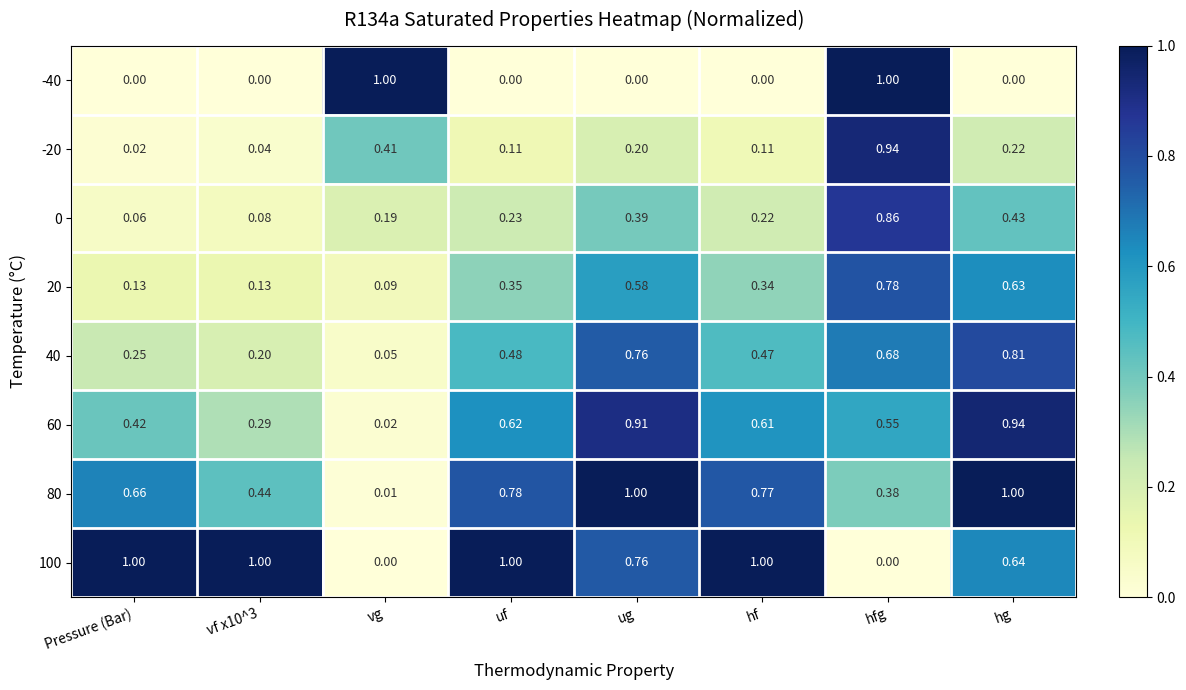

Where is 80 nearest to the value 0?

vg